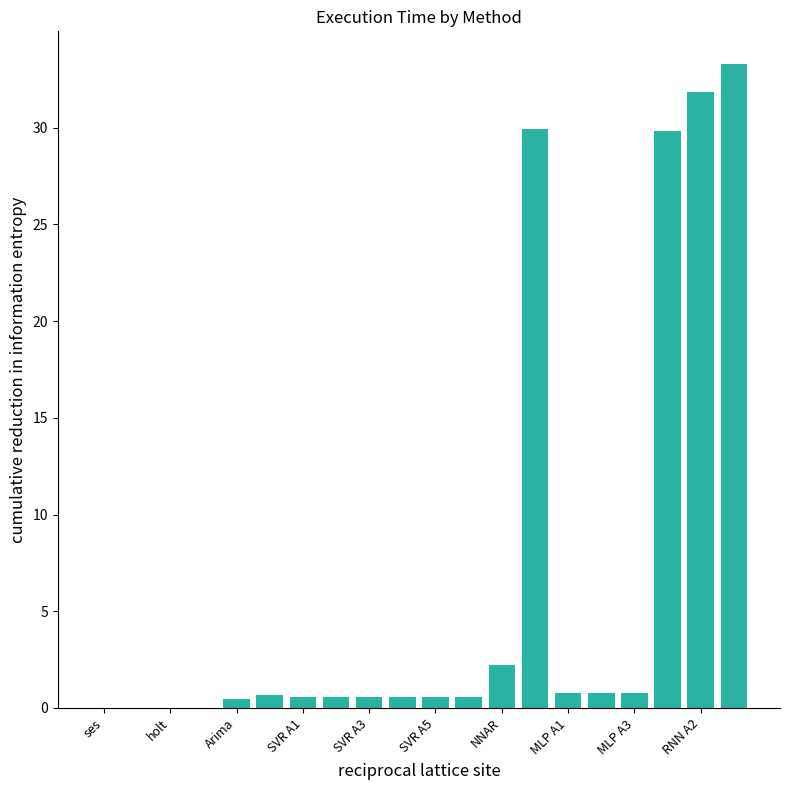

What is the maximum value shown in the chart?

33.3